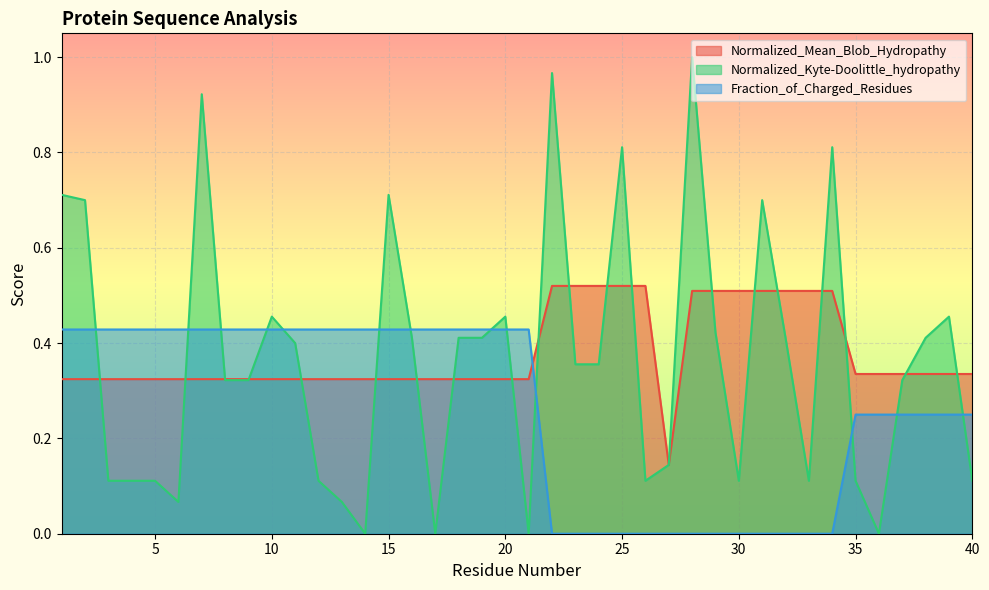

Reading right to left, list all the values displayed in this chart.

Normalized_Mean_Blob_Hydropathy: 40=0.3	39=0.3	38=0.3	37=0.3	36=0.3	35=0.3	34=0.5	33=0.5	32=0.5	31=0.5	30=0.5	29=0.5	28=0.5	27=0.1	26=0.5	25=0.5	24=0.5	23=0.5	22=0.5	21=0.3	20=0.3	19=0.3	18=0.3	17=0.3	16=0.3	15=0.3	14=0.3	13=0.3	12=0.3	11=0.3	10=0.3	9=0.3	8=0.3	7=0.3	6=0.3	5=0.3	4=0.3	3=0.3	2=0.3	1=0.3
Normalized_Kyte-Doolittle_hydropathy: 40=0.1	39=0.5	38=0.4	37=0.3	36=0.0	35=0.1	34=0.8	33=0.1	32=0.4	31=0.7	30=0.1	29=0.4	28=1.0	27=0.1	26=0.1	25=0.8	24=0.4	23=0.4	22=1.0	21=0.0	20=0.5	19=0.4	18=0.4	17=0.0	16=0.4	15=0.7	14=0.0	13=0.1	12=0.1	11=0.4	10=0.5	9=0.3	8=0.3	7=0.9	6=0.1	5=0.1	4=0.1	3=0.1	2=0.7	1=0.7
Fraction_of_Charged_Residues: 40=0.2	39=0.2	38=0.2	37=0.2	36=0.2	35=0.2	34=0.0	33=0.0	32=0.0	31=0.0	30=0.0	29=0.0	28=0.0	27=0.0	26=0.0	25=0.0	24=0.0	23=0.0	22=0.0	21=0.4	20=0.4	19=0.4	18=0.4	17=0.4	16=0.4	15=0.4	14=0.4	13=0.4	12=0.4	11=0.4	10=0.4	9=0.4	8=0.4	7=0.4	6=0.4	5=0.4	4=0.4	3=0.4	2=0.4	1=0.4